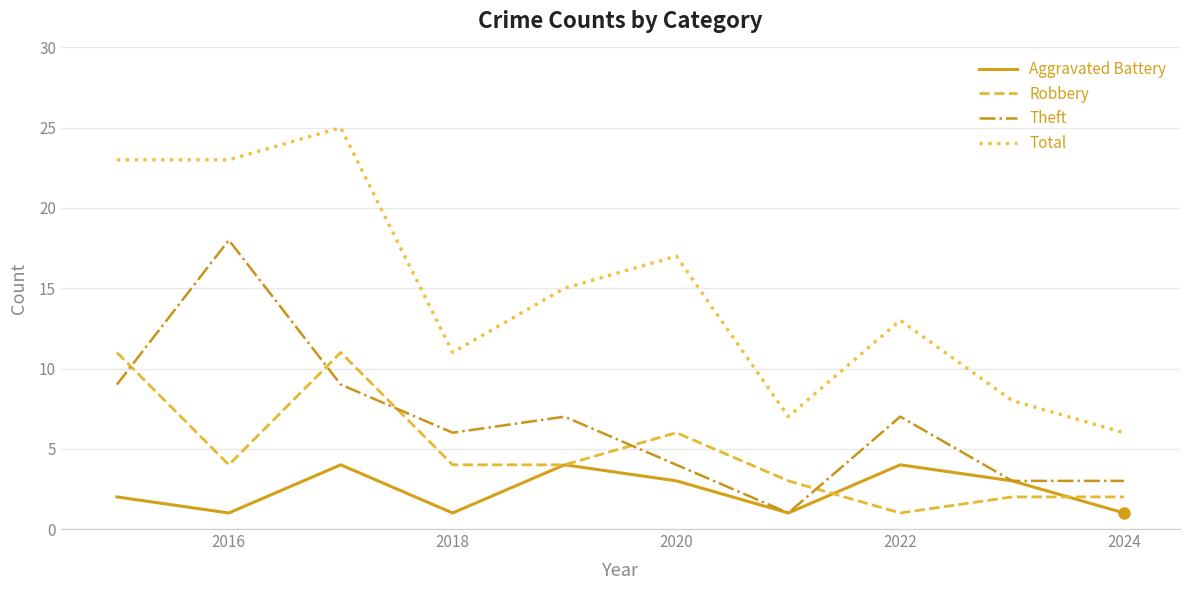

What is the difference between the maximum and minimum values in the Robbery series?

10